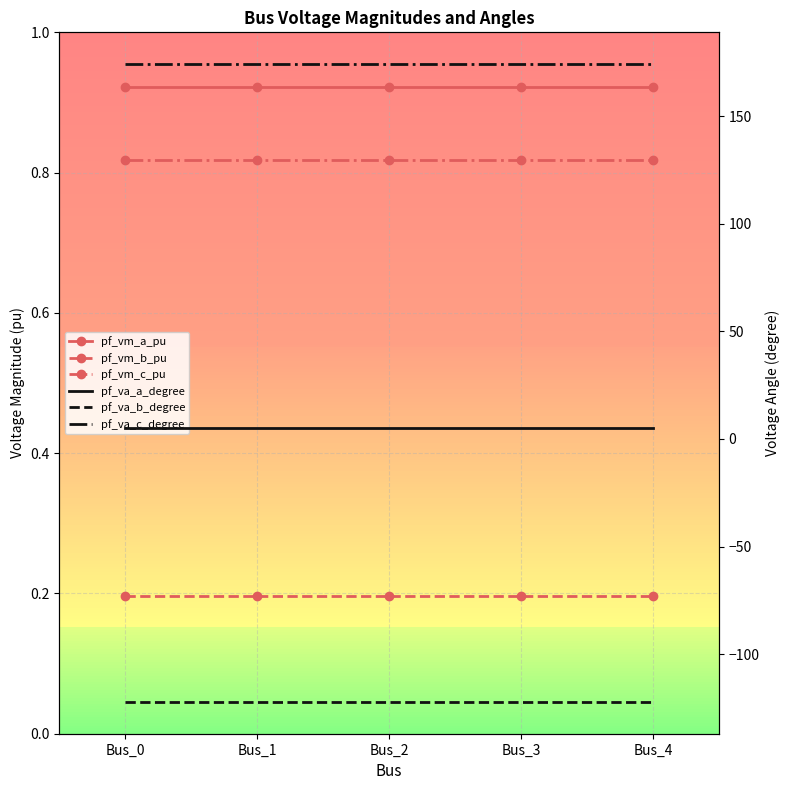

Where is pf_va_c_degree nearest to the value 174?

Bus_3